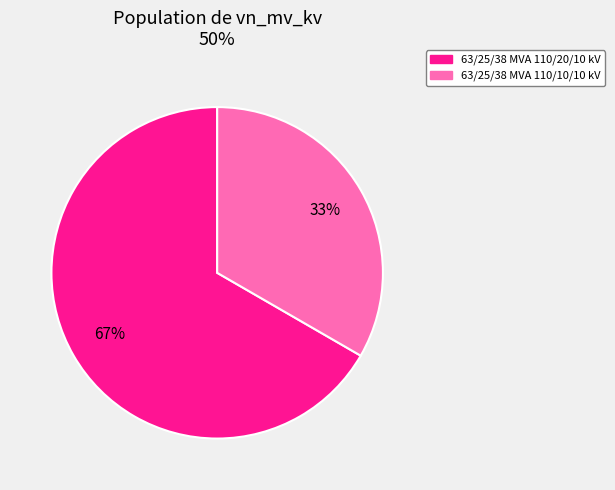

What percentage is the 63/25/38 MVA 110/10/10 kV slice, to the nearest percent?

33%